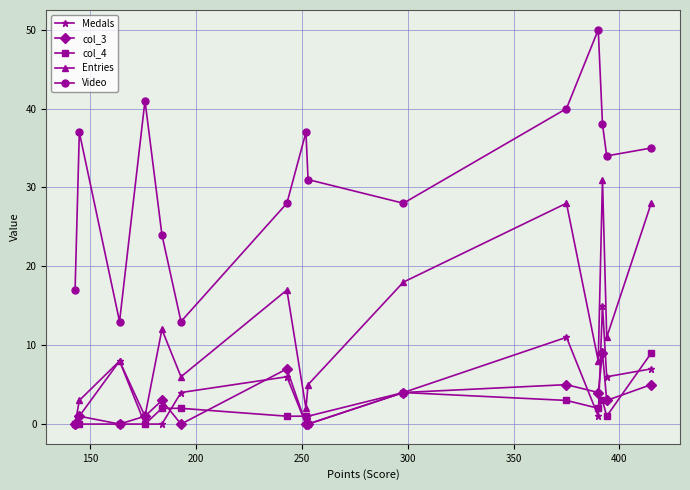

What is the maximum value shown in the chart?

50